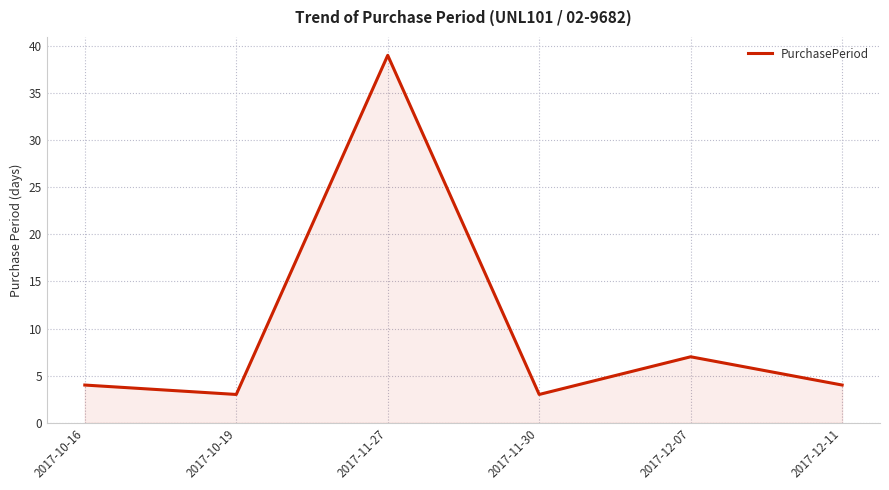

What is the greatest value displayed?

39